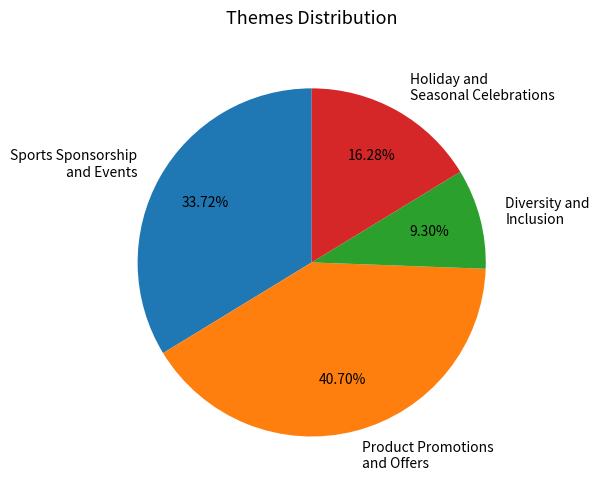

Between Sports Sponsorship and Events and Holiday and Seasonal Celebrations, which is larger?

Sports Sponsorship and Events